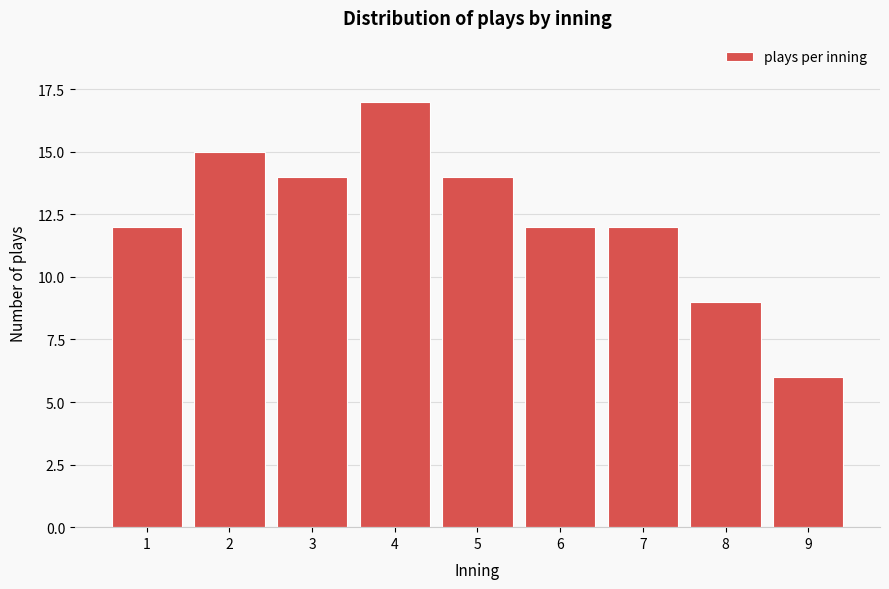

Reading right to left, what are all the values shown in this chart?

9=6	8=9	7=12	6=12	5=14	4=17	3=14	2=15	1=12